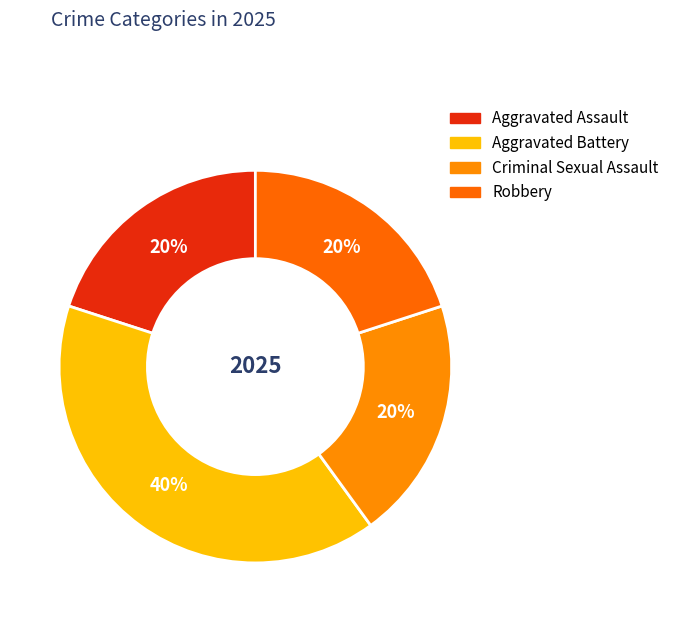

What percentage do Aggravated Battery and Robbery together represent?

60.0%